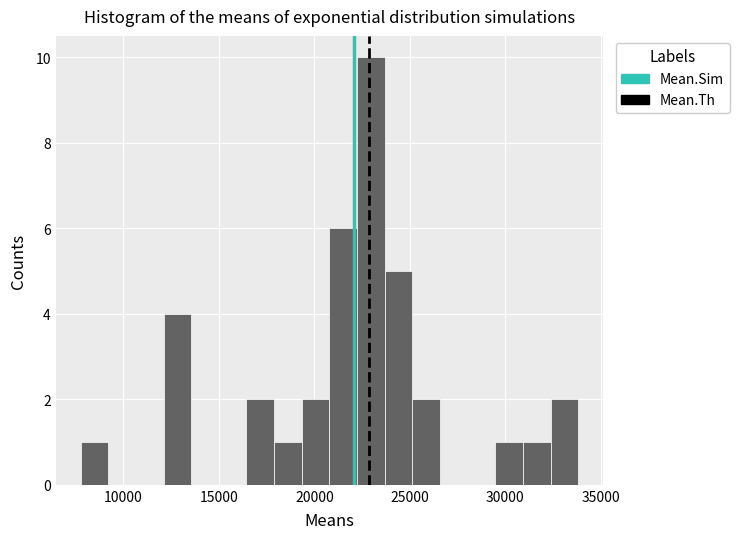

Read against the x-axis, roughly where is the centre of the tallest bar?

23000